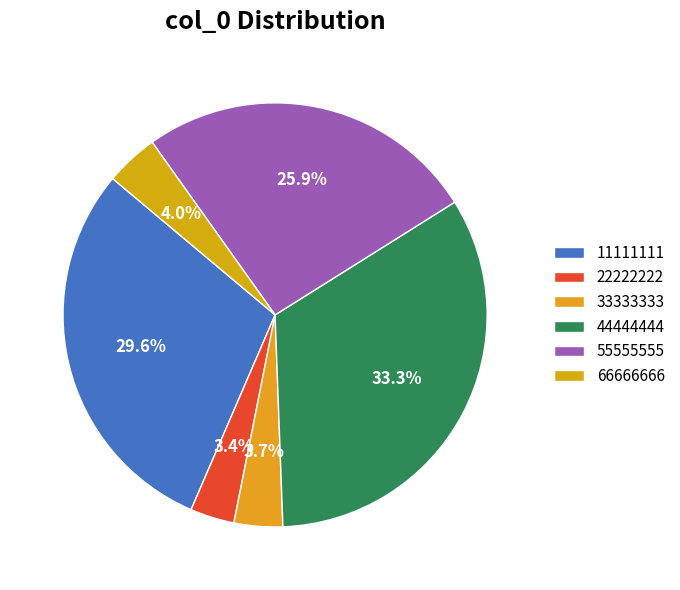

Does any single category account for the majority?

No